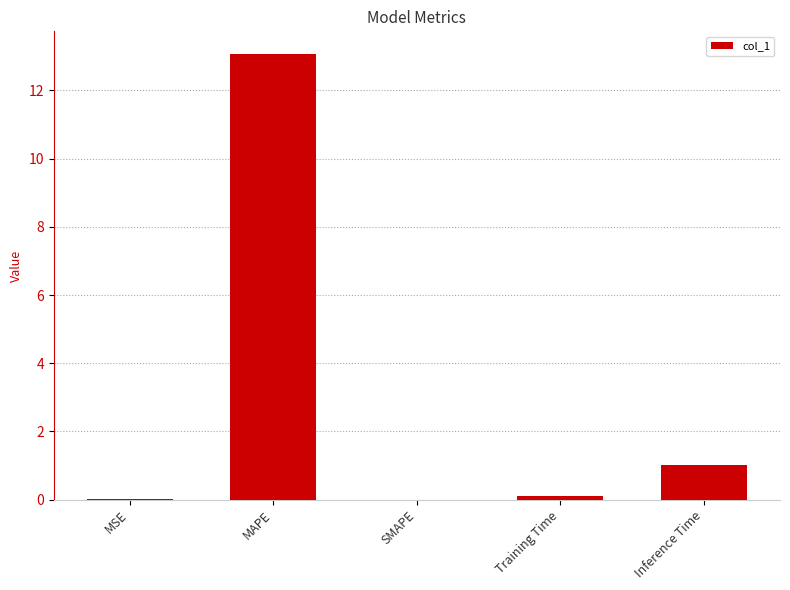

Where is the data nearest to the value 6?

Inference Time